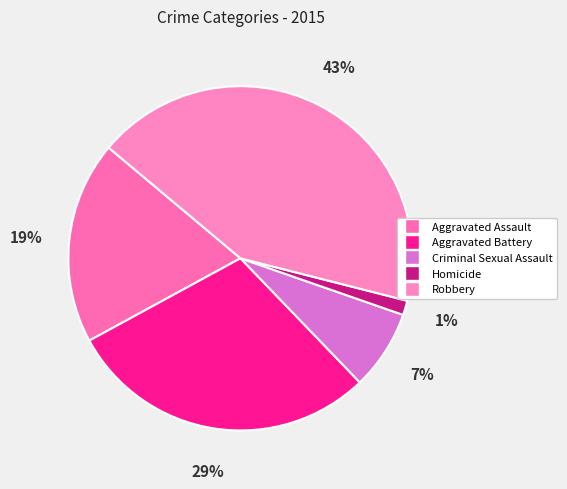

True or false: Homicide accounts for 11% of the total.

False